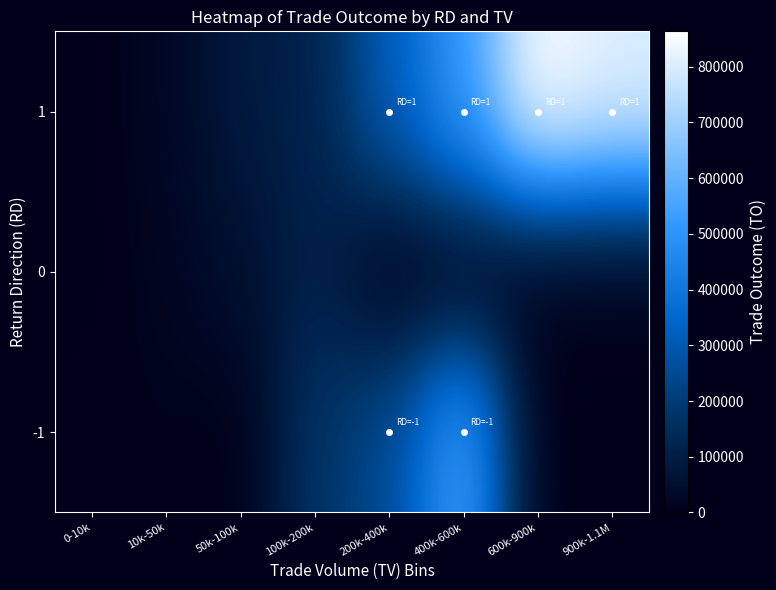

Reading right to left, list all the values displayed in this chart.

-1: 900k-1.1M=0	600k-900k=0	400k-600k=557210	200k-400k=252040	100k-200k=172800	50k-100k=0	10k-50k=9700	0-10k=5820
0: 900k-1.1M=0	600k-900k=0	400k-600k=0	200k-400k=0	100k-200k=109790	50k-100k=51000	10k-50k=17680	0-10k=0
1: 900k-1.1M=809600	600k-900k=863540	400k-600k=518360	200k-400k=317270	100k-200k=113680	50k-100k=85670	10k-50k=23490	0-10k=1060